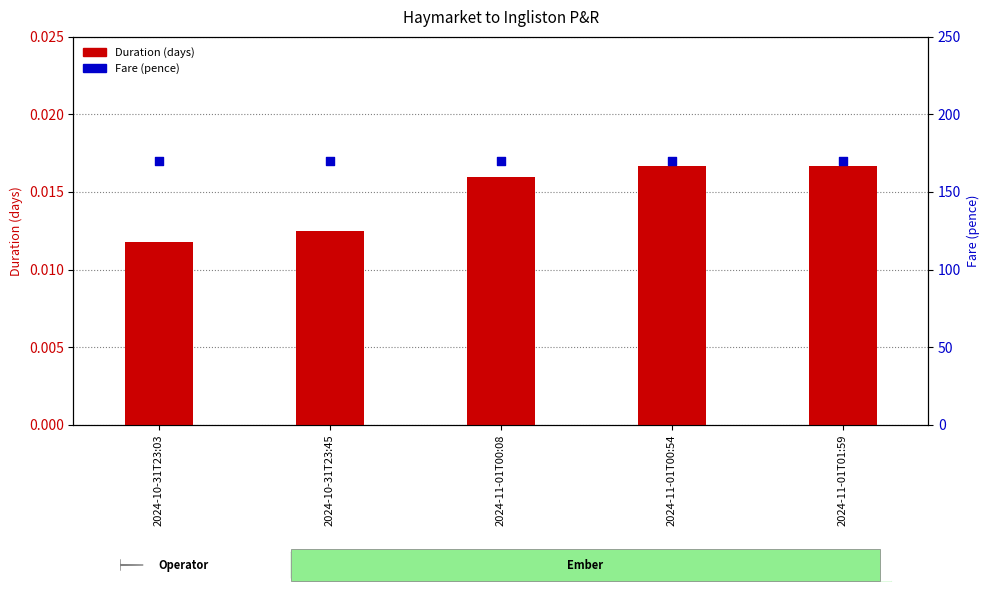

Which series has the widest spread of Y values?

Duration (days)